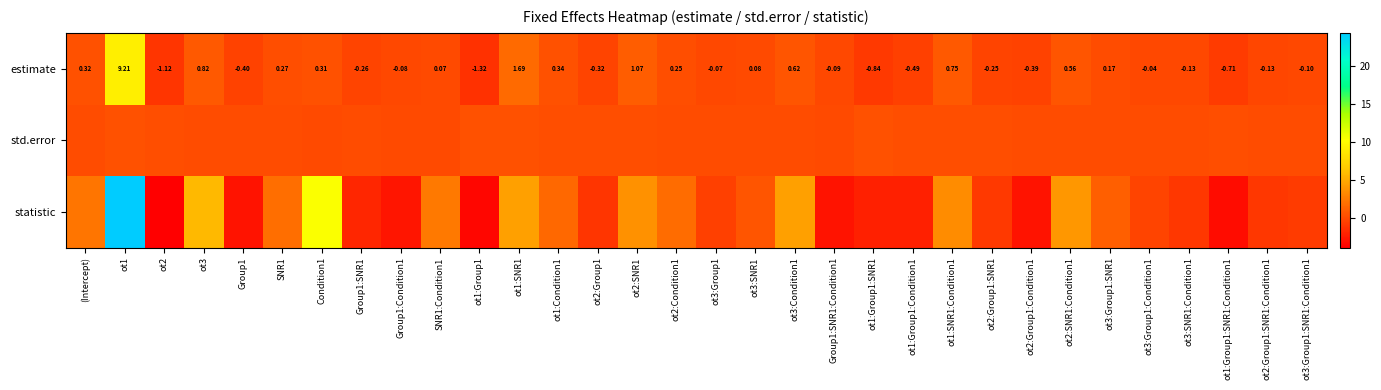

Rank the series by their maximum value, from lowest to highest.

std.error, estimate, statistic